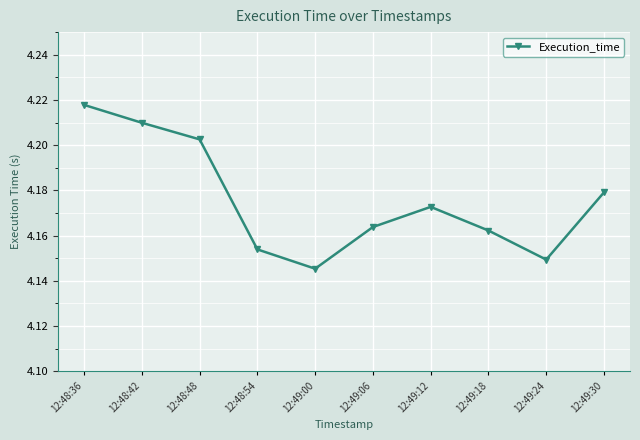

The value at 12:49:24 is 1.8. True or false?

False